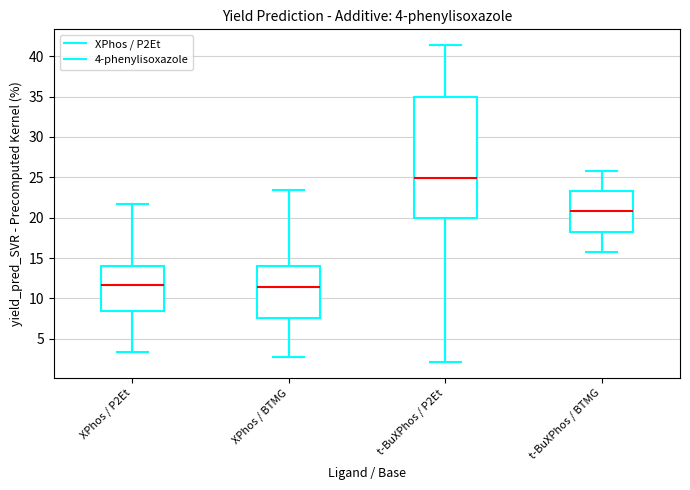

Comparing the boxes themselves (not the whiskers), which one is the tallest?

t-BuXPhos / P2Et